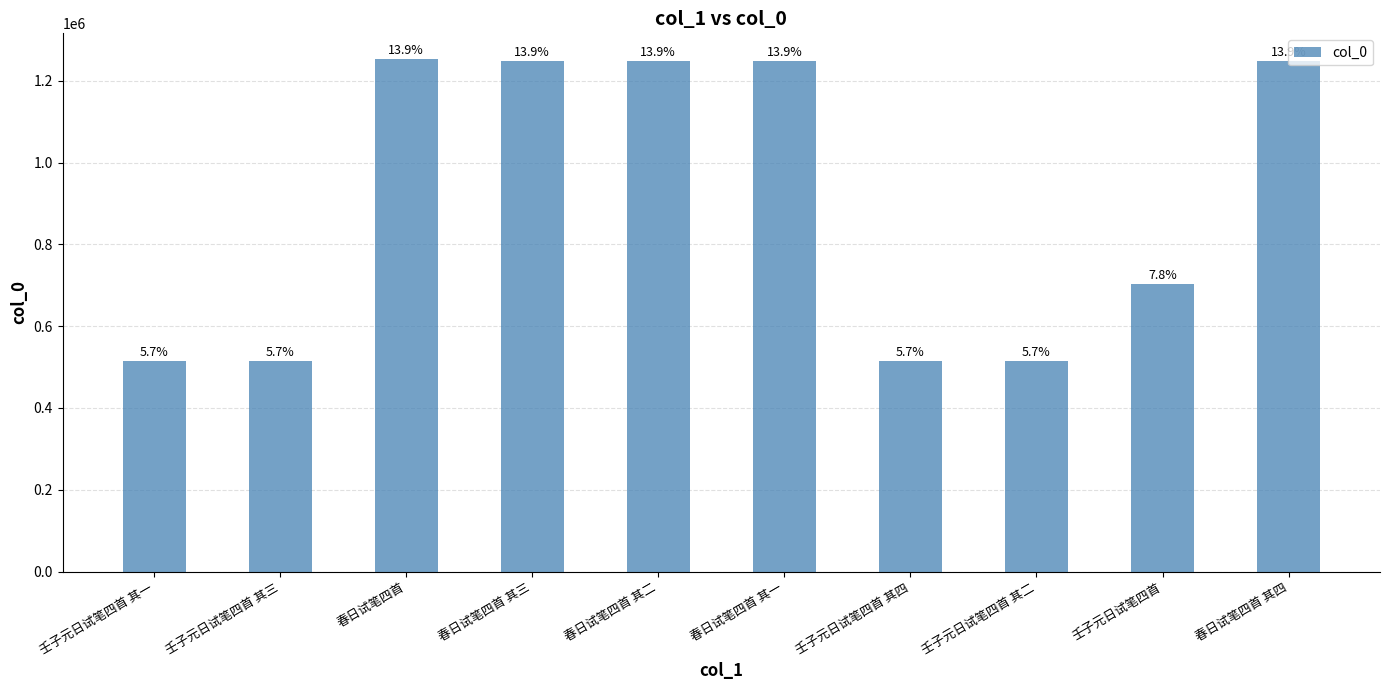

True or false: the data shows 1167648 at 壬子元日试笔四首.

False